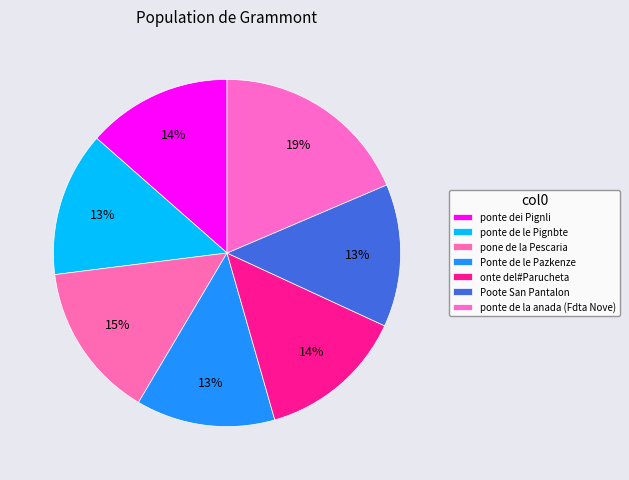

To the nearest percent, what is the combined percentage of ponte dei Pignli and Poote San Pantalon?

27%